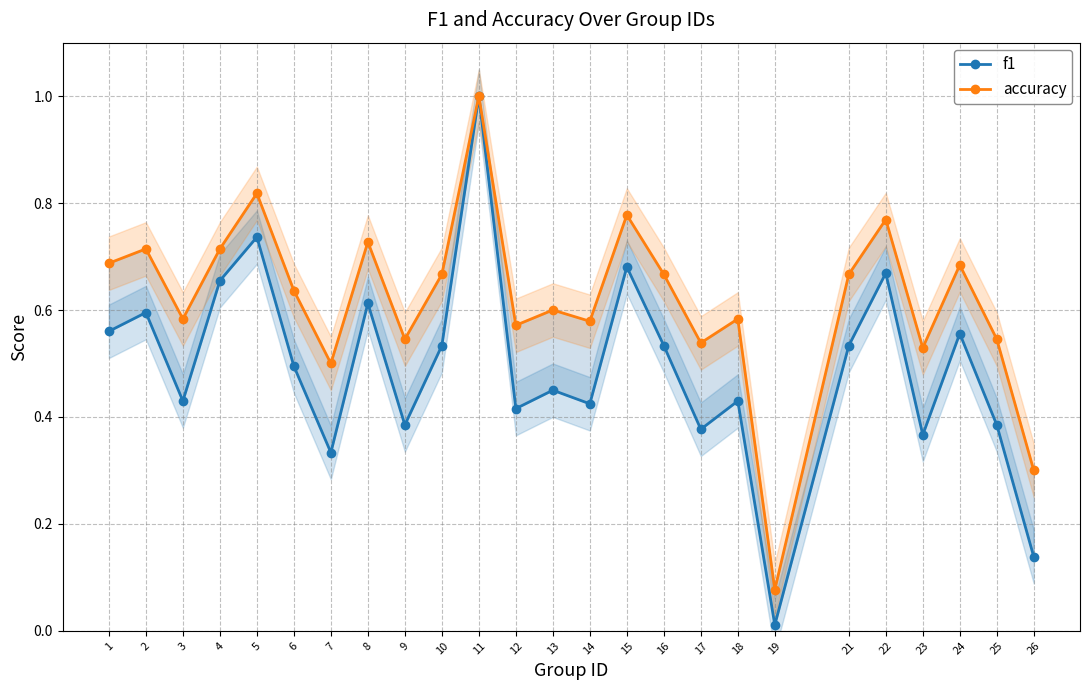

What are all the series names shown in the legend?

f1, accuracy